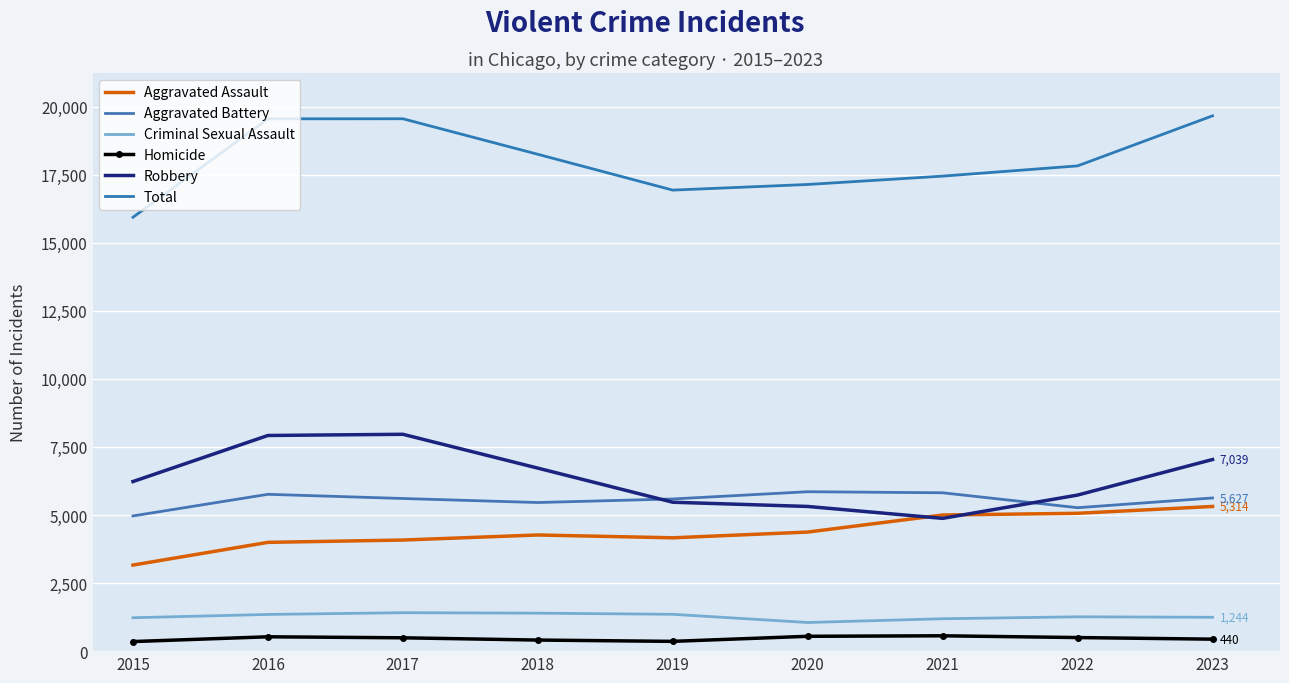

Rank the categories by Homicide value from lowest to highest.

2015, 2019, 2018, 2023, 2017, 2022, 2016, 2020, 2021